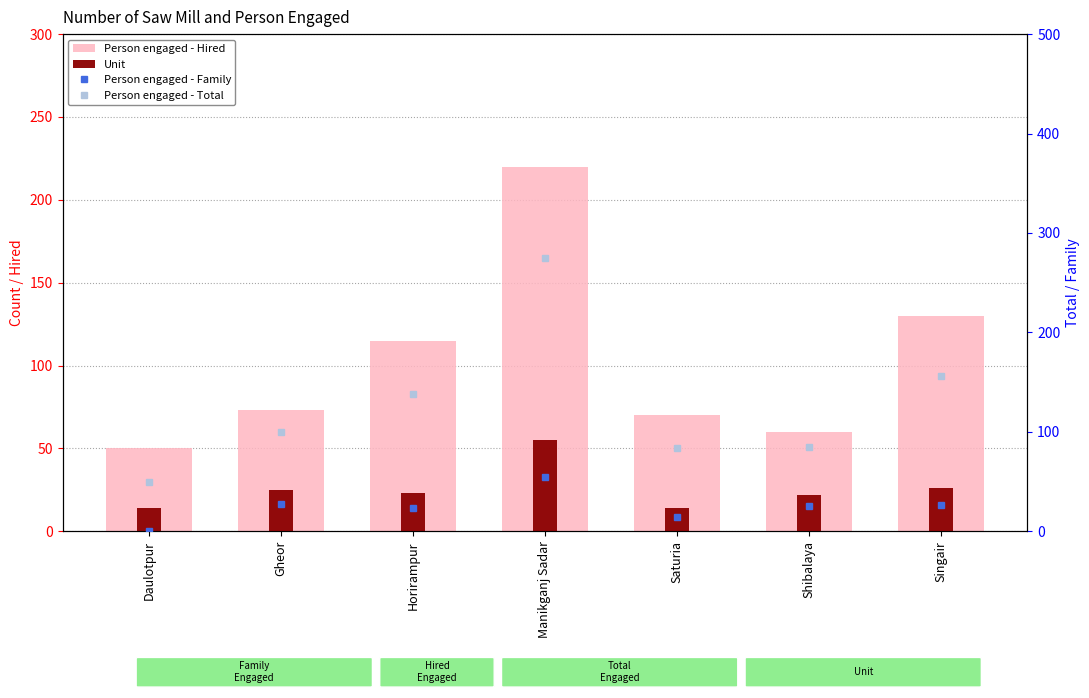

At how many categories does at least one series exceed 262?

1